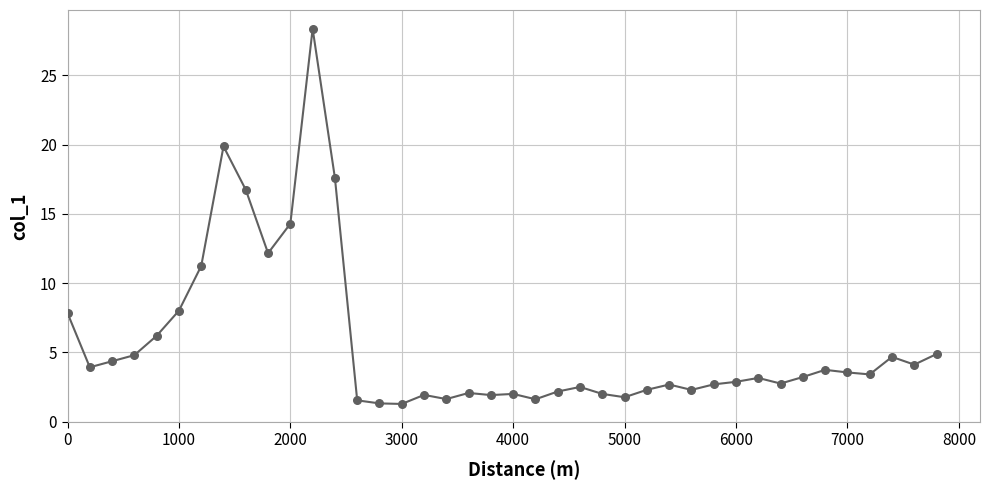

What is the maximum value shown in the chart?

28.4